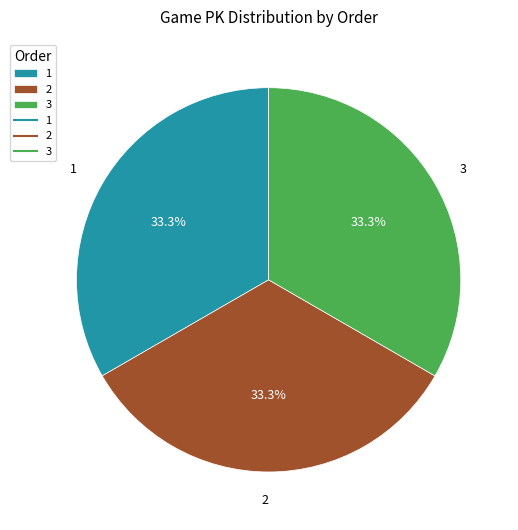

True or false: 1 accounts for 33% of the total.

True